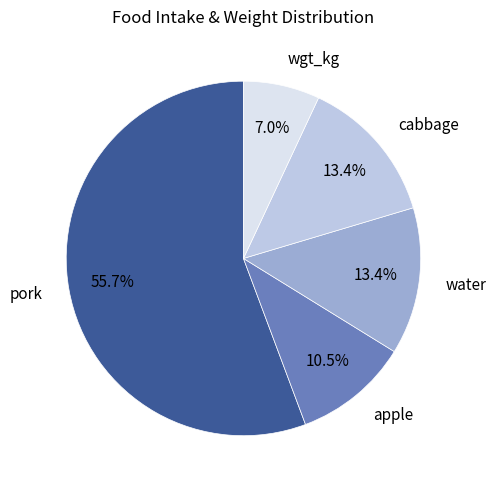

Which has a higher value, water or apple?

water